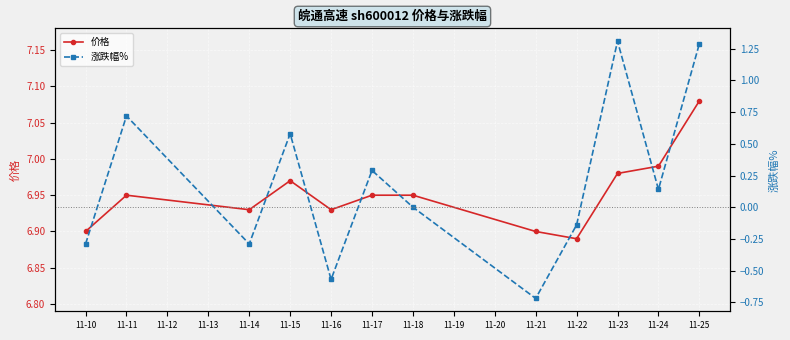

Which category has the lowest value in the 价格 series?

11-22